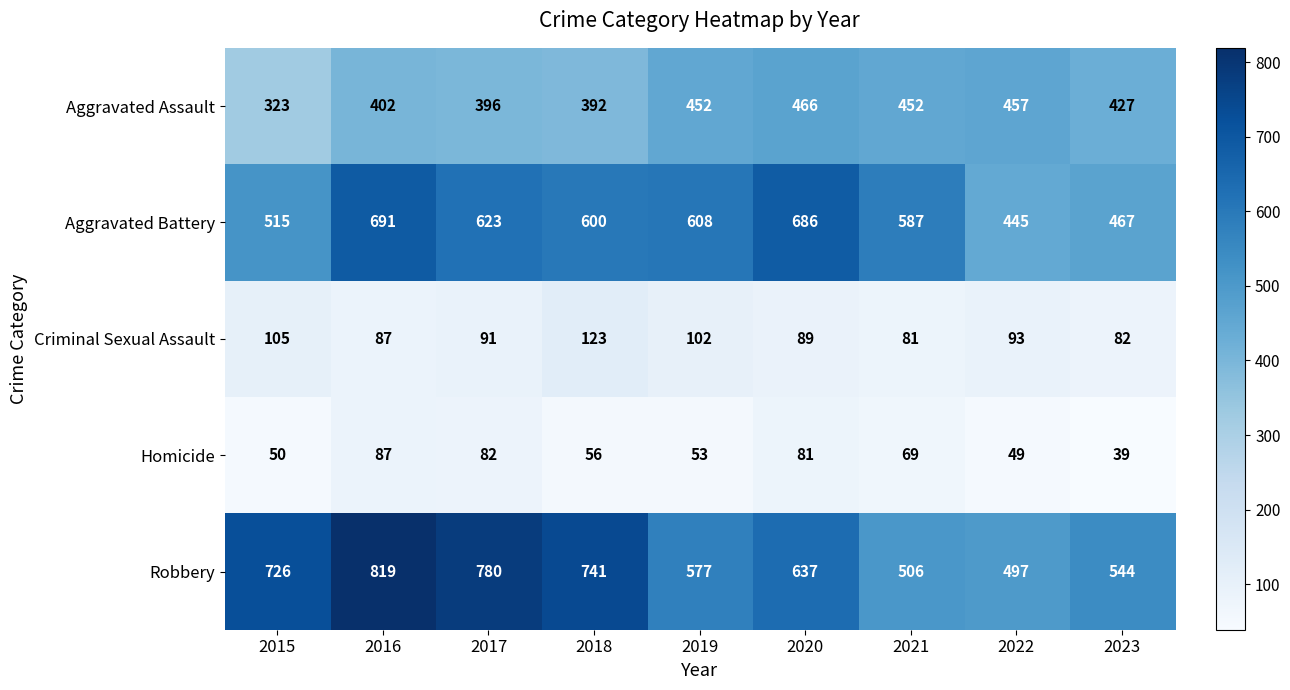

What is the difference between the highest and lowest values at 2022?

448